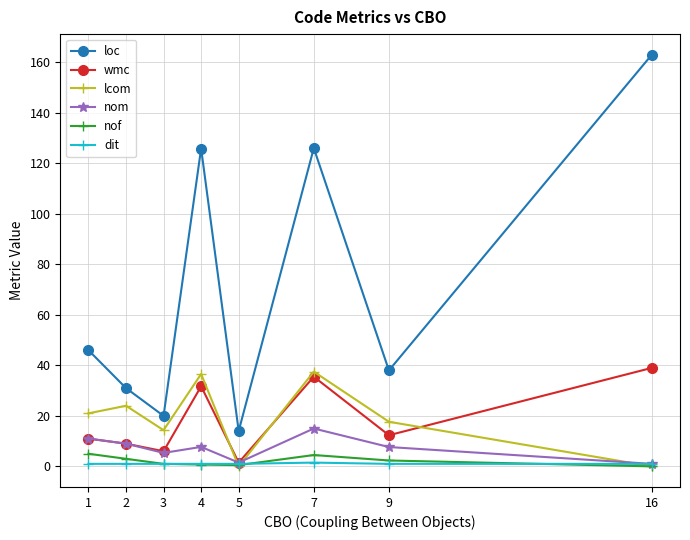

Between 7 and 9, which series saw the biggest shift?

loc